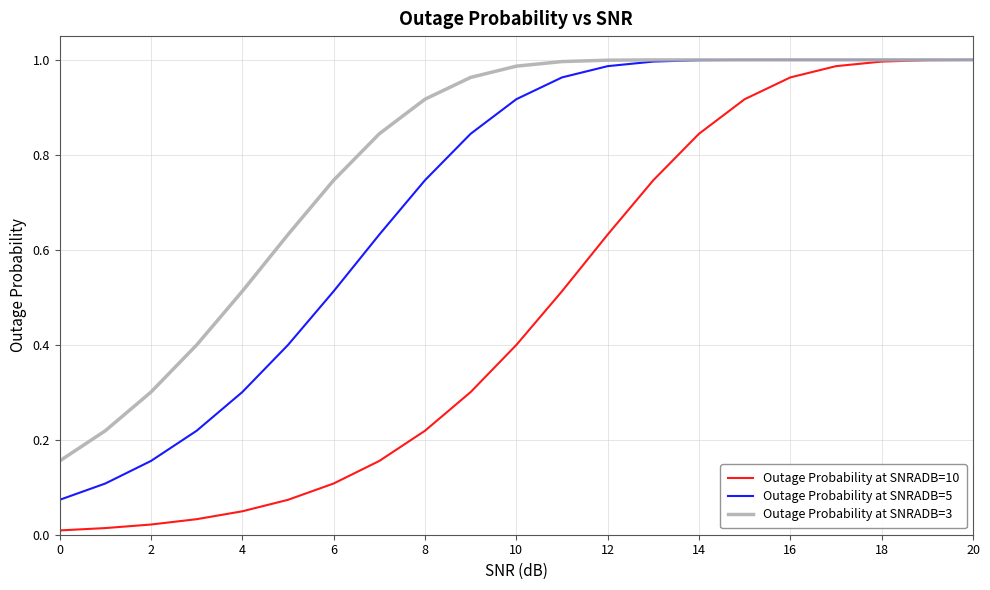

Which series has the widest spread of values?

Outage Probability at SNRADB=10